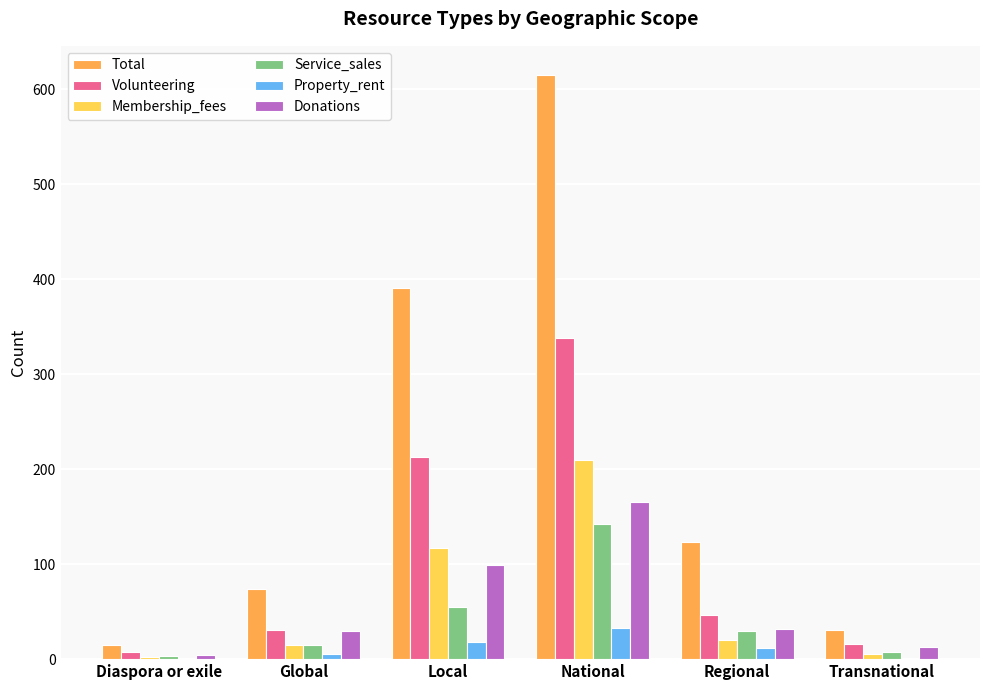

What is the sum of the Service_sales values at Local and Regional?

85